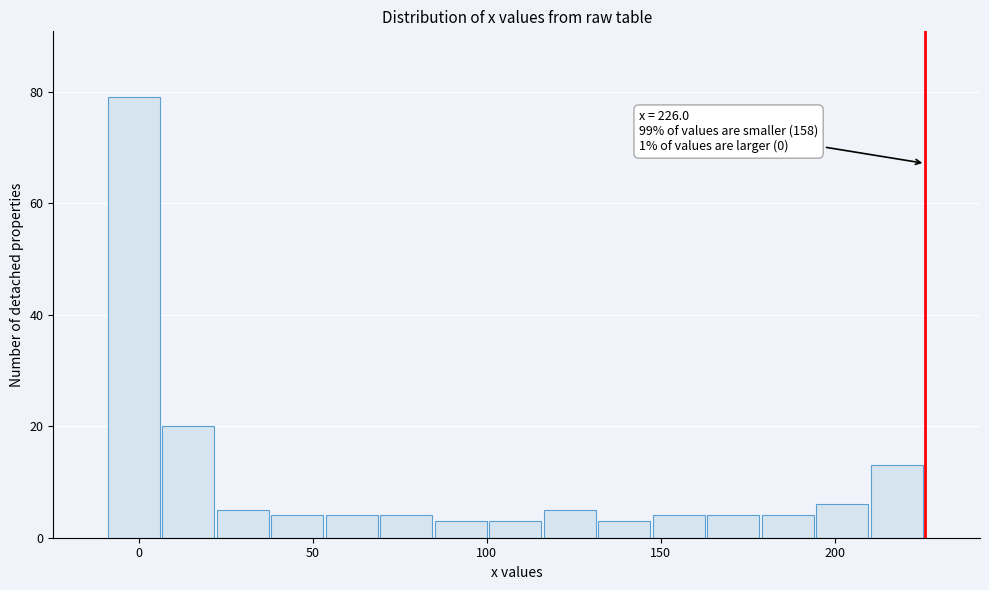

Around what value on the x-axis is the tallest bar? Give the approximate position of its centre, as read against the axis.

0